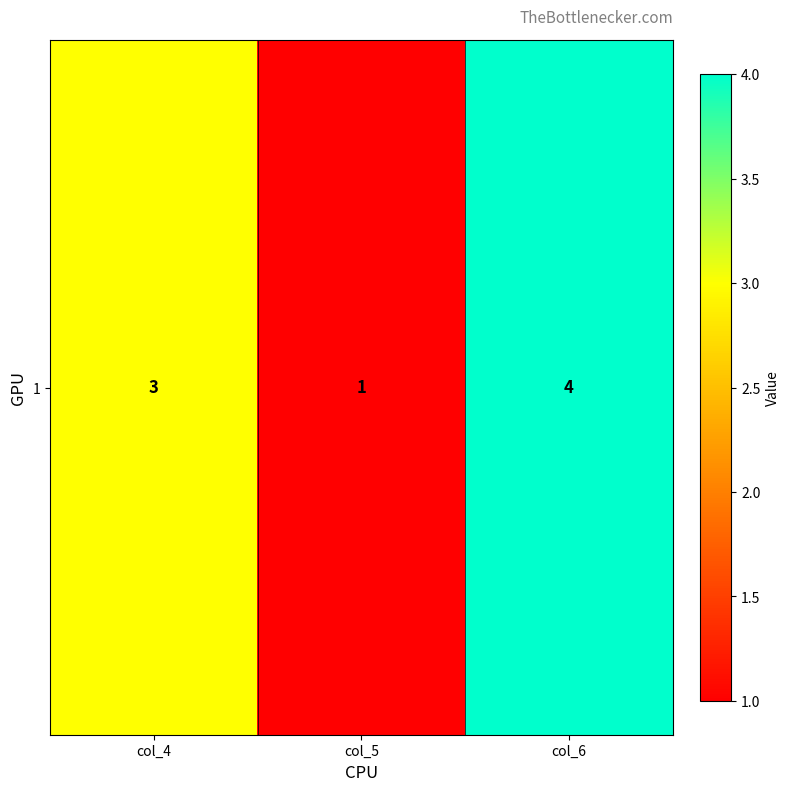

Reading left to right, extract all data points from this chart.

3	1	4